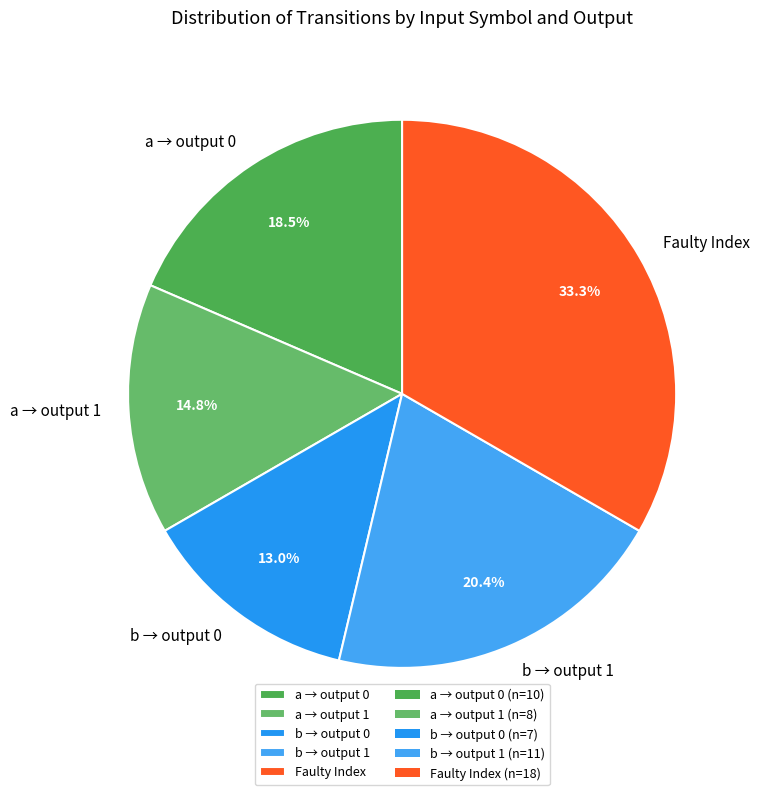

How many slices are in this pie chart?

5